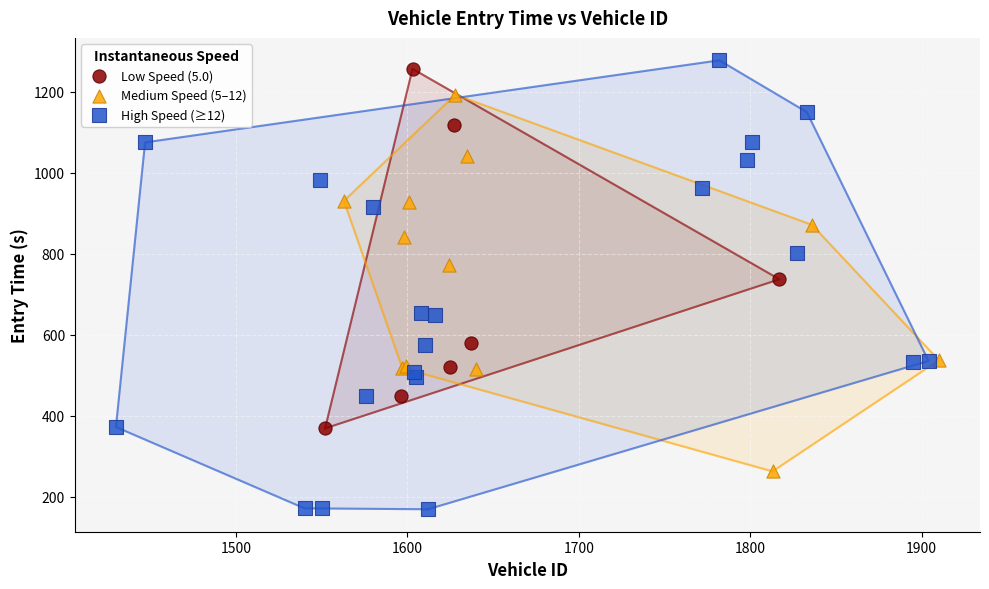

Which series has the largest Y range (max minus min)?

High Speed (≥12)